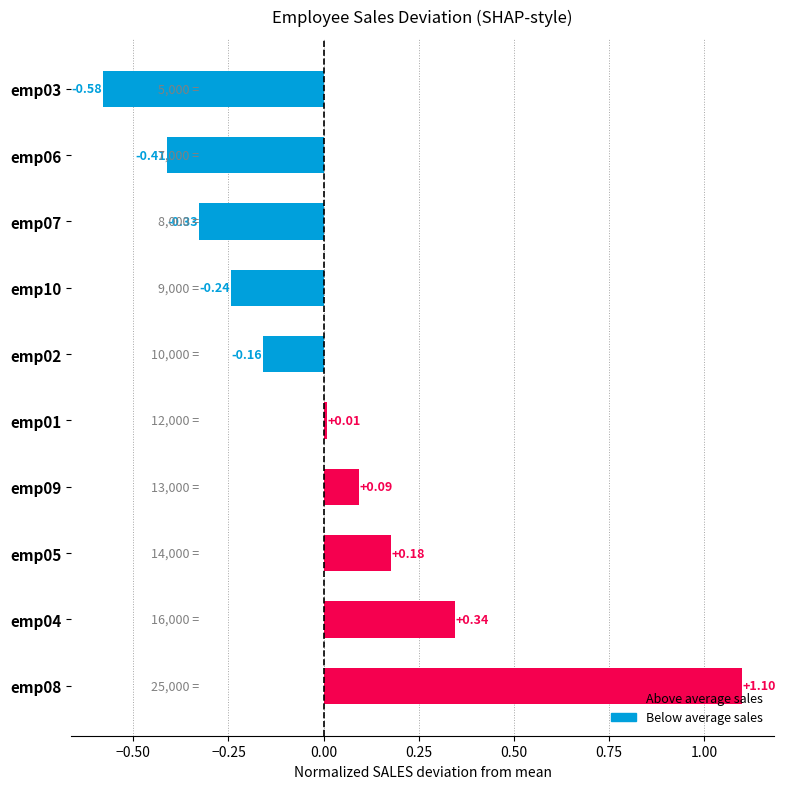

List the labels in order of value, largest first.

emp08, emp04, emp05, emp09, emp01, emp02, emp10, emp07, emp06, emp03